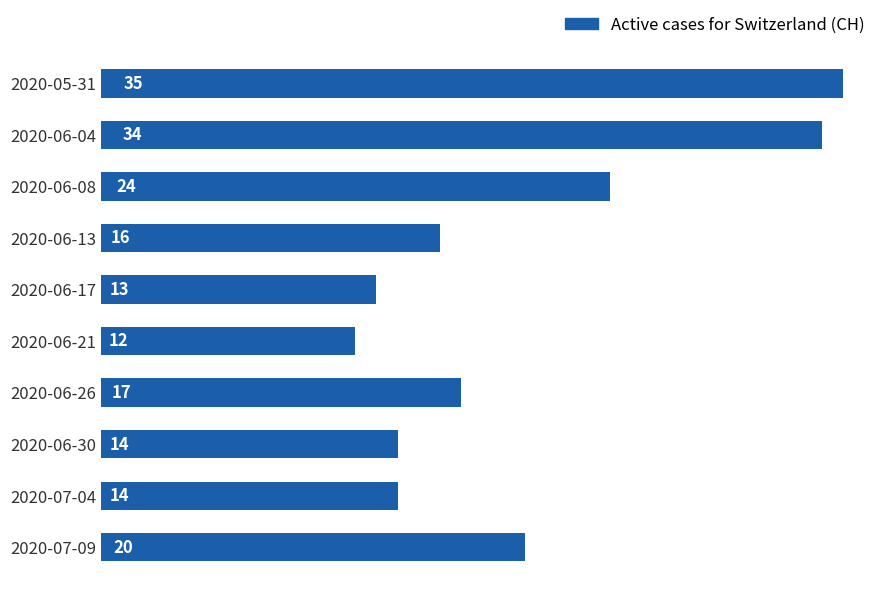

Where is the data nearest to the value 23?

2020-06-08